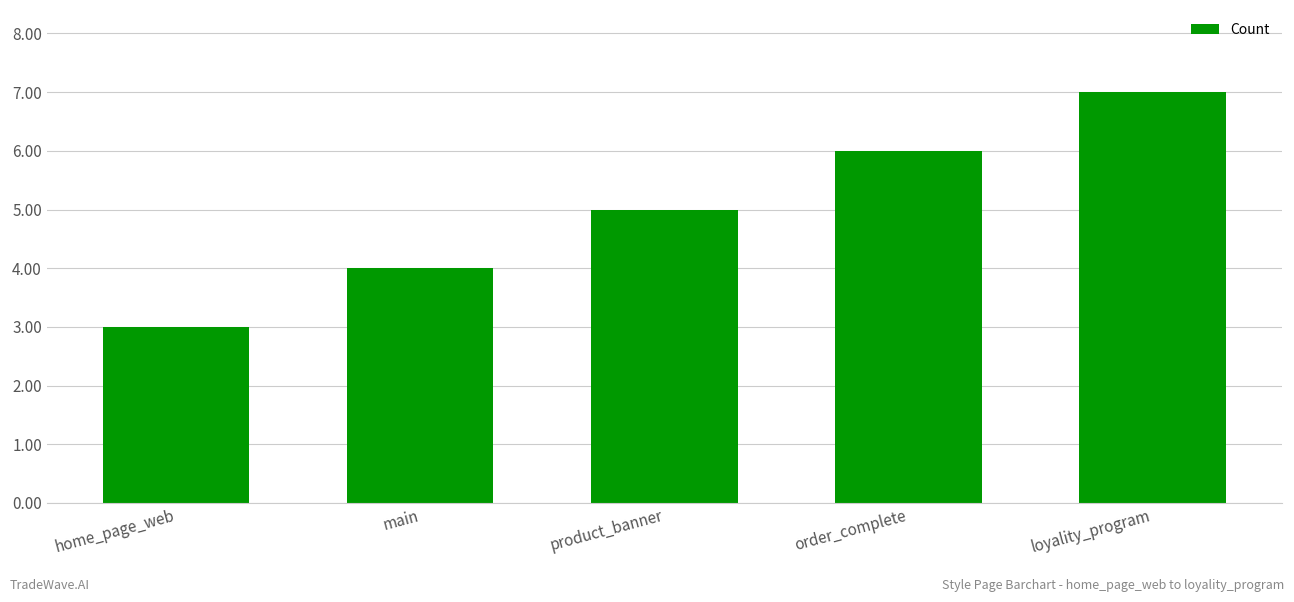

Is it true that the value at loyality_program is 7?

True